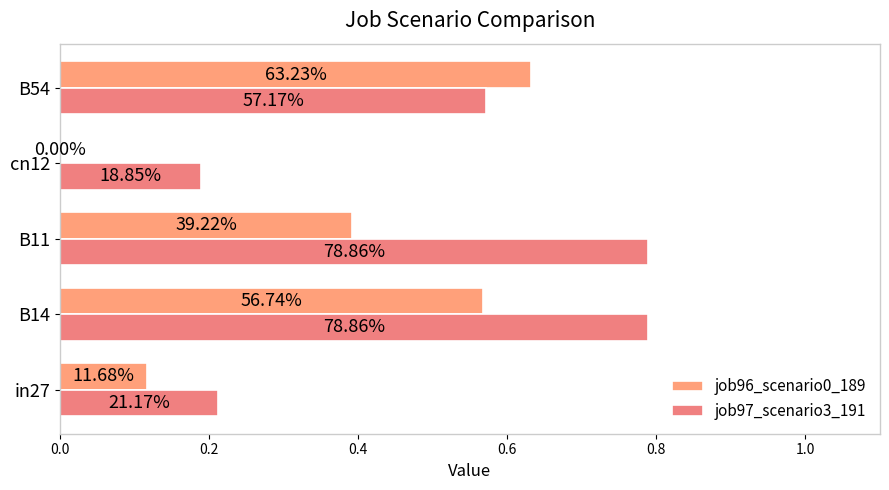

What is the sum of all job97_scenario3_191 values?

2.5